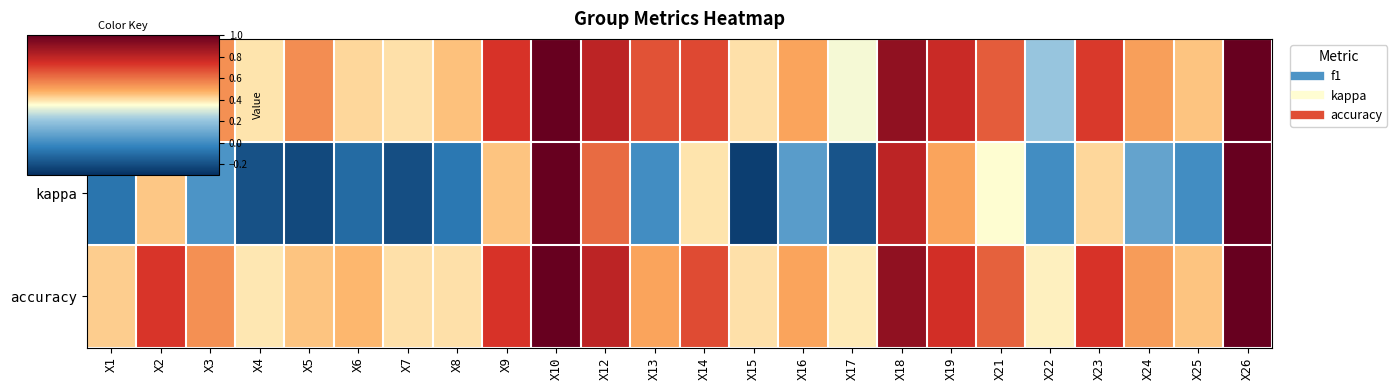

How many series are shown in this chart?

3